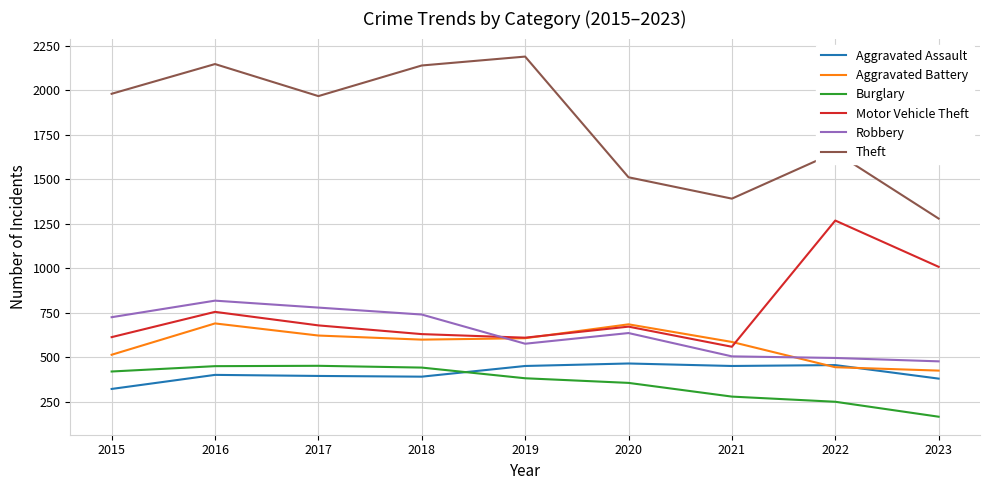

Where does the Burglary series first go above 383?

2015